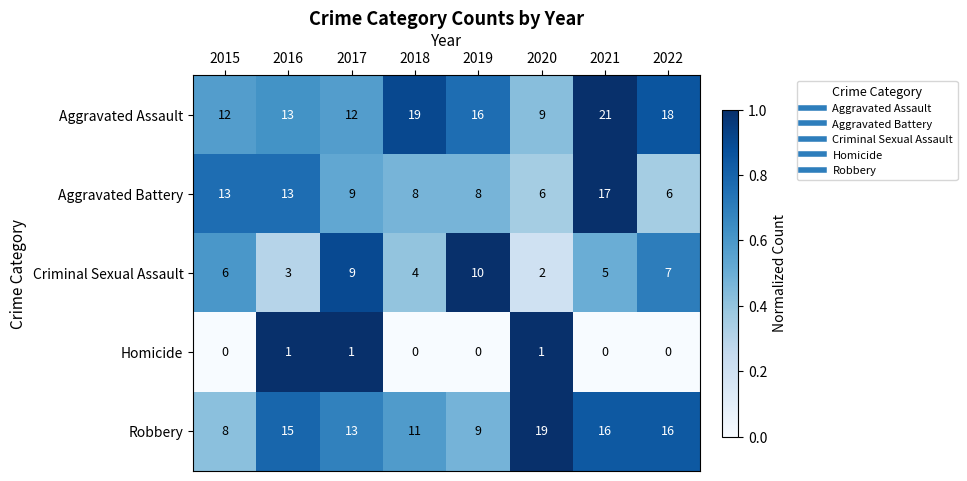

Which series has the largest range (max minus min)?

Aggravated Assault